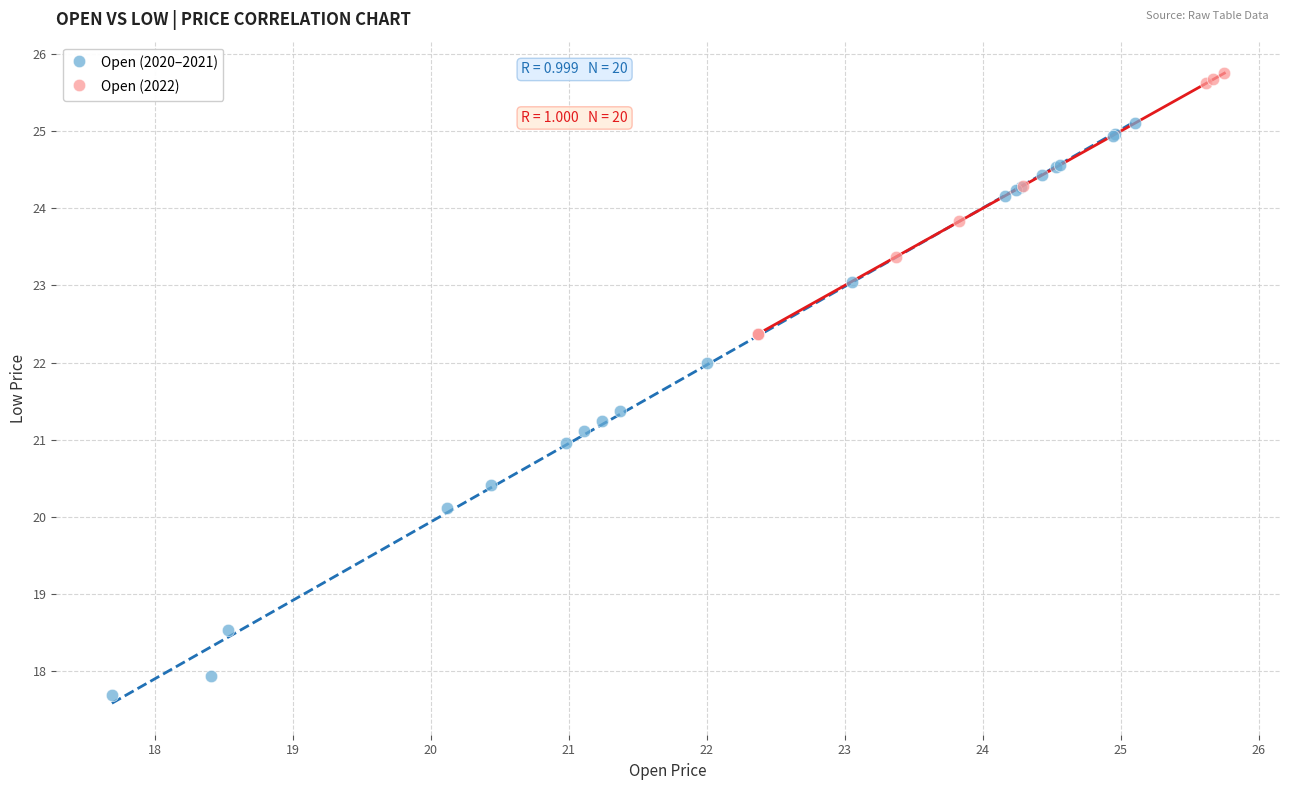

What are all the series names shown in the legend?

Open (2020–2021), Open (2022)